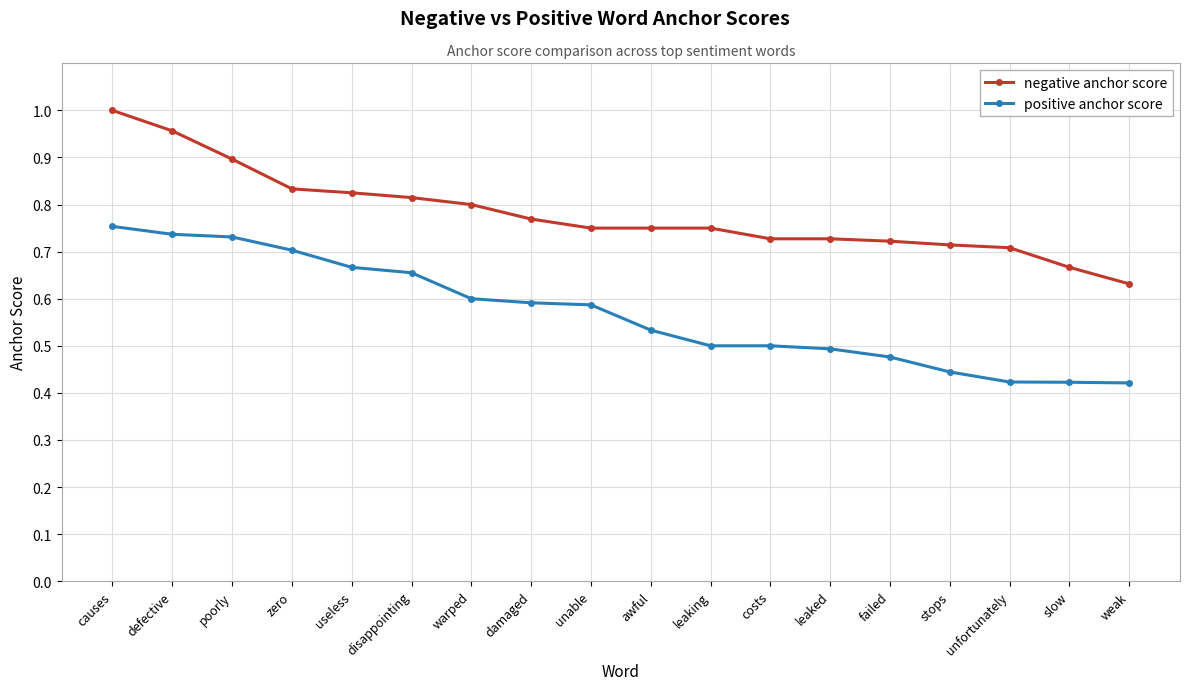

At how many categories does at least one series exceed 0?

18